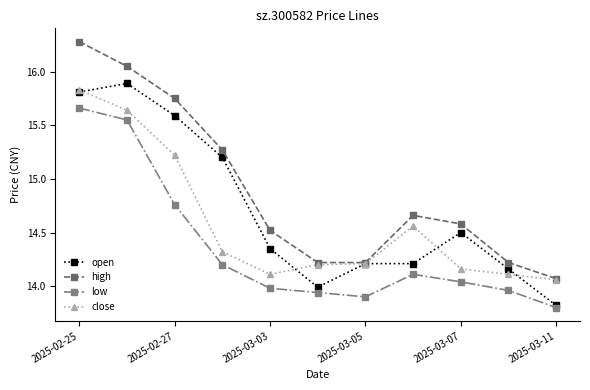

True or false: high has more than 1 interior local peaks.

False